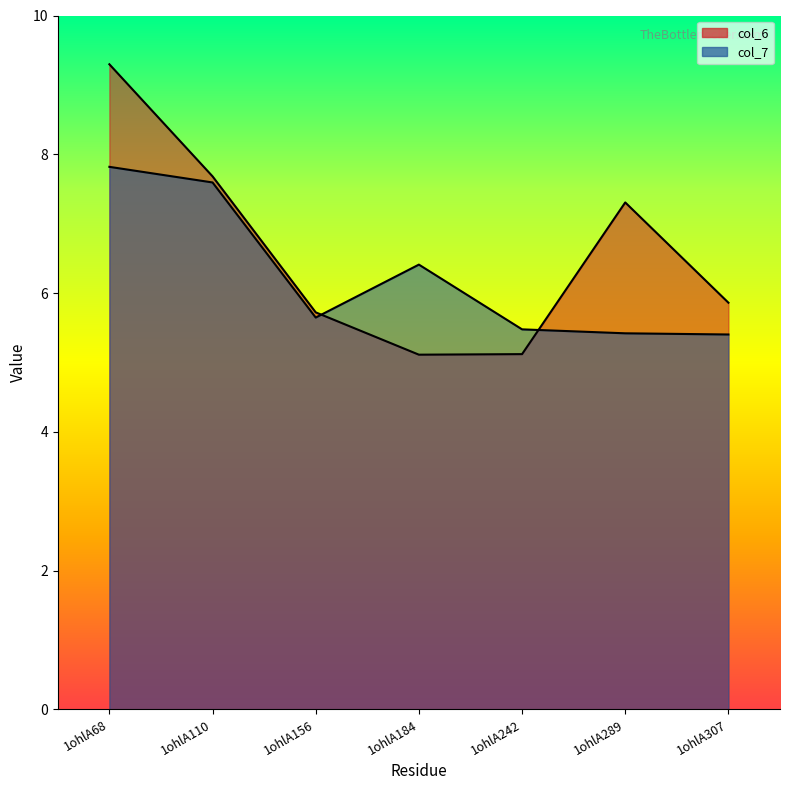

At which category does col_6 reach its first local peak?

1ohlA289